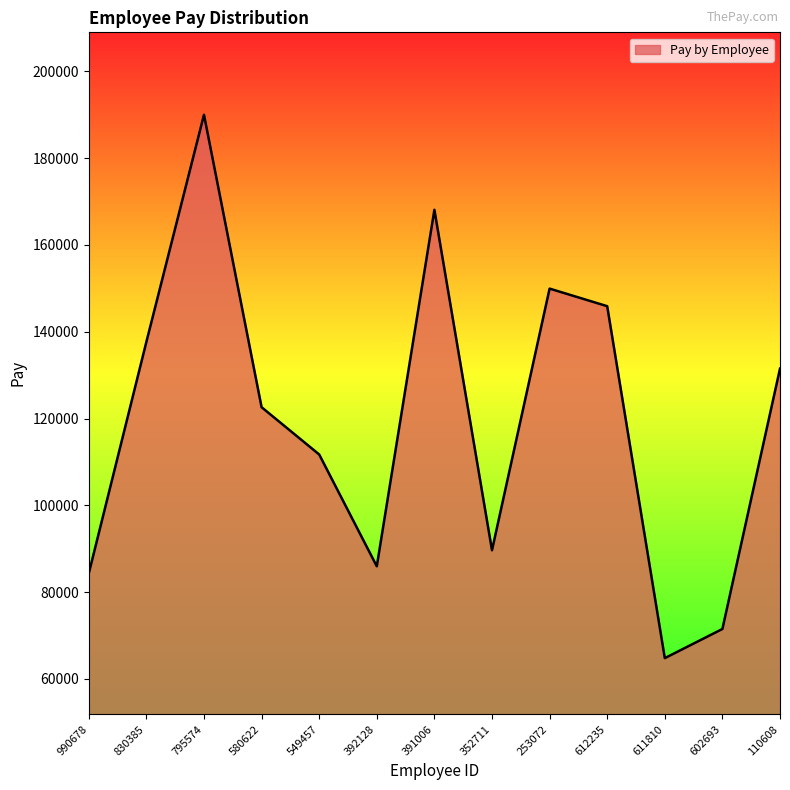

The chart shows a value of 111337 at 990678. True or false?

False